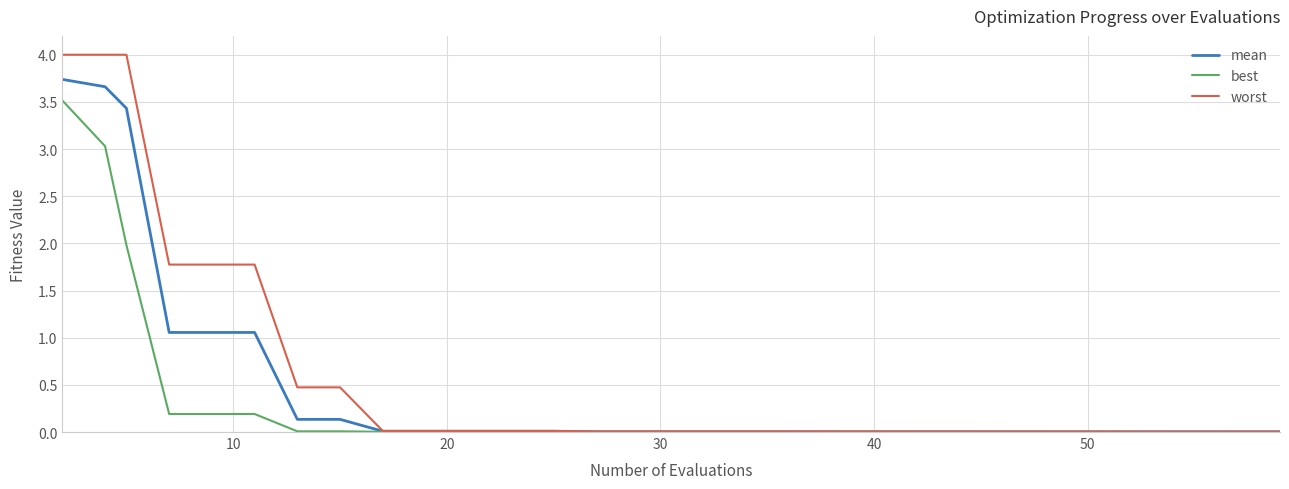

What is the maximum value for mean?

3.7